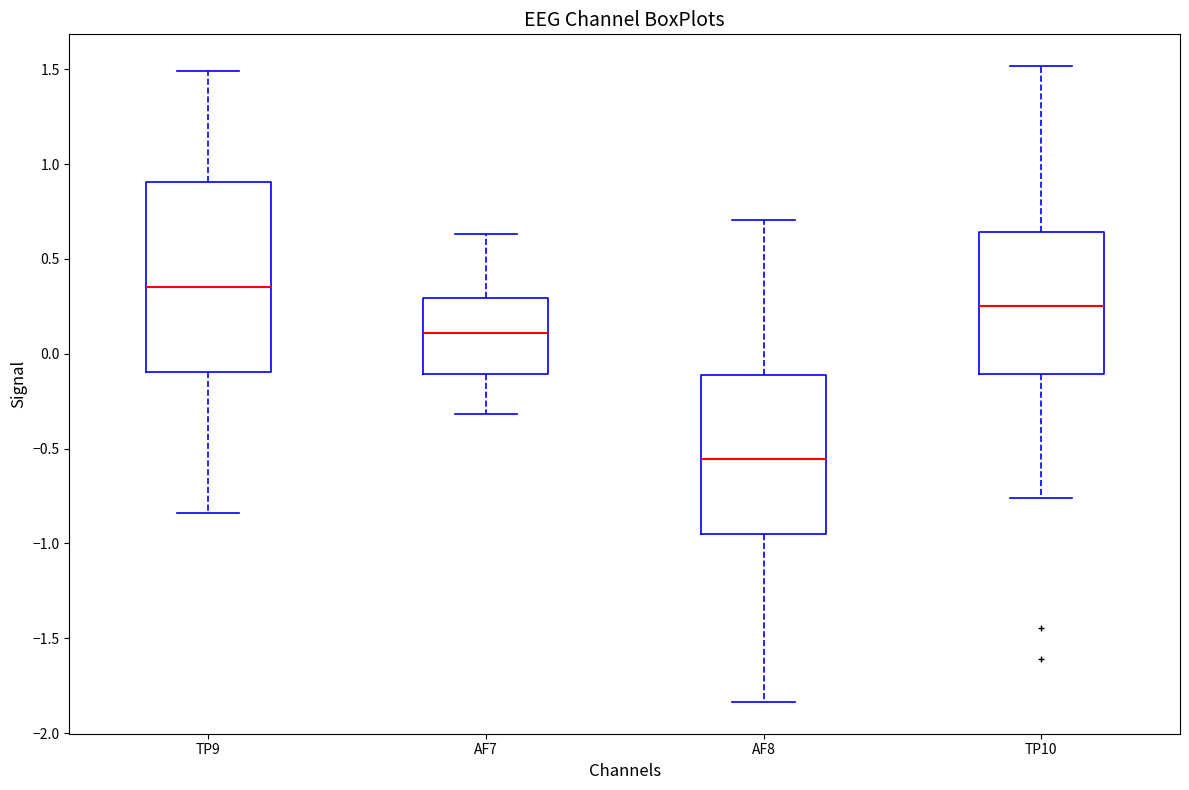

Reading left to right, transcribe this box plot: for each box, give where its median line is, the range the box spans, and where its two whiskers end, as read against the y-axis. The values are not printed on the chart, so give them approximately, as read against the axis.

TP9: median 0.35, box -0.10 to 0.90, whiskers -0.85 to 1.50
AF7: median 0.10, box -0.10 to 0.30, whiskers -0.30 to 0.65
AF8: median -0.55, box -0.95 to -0.10, whiskers -1.85 to 0.70
TP10: median 0.25, box -0.10 to 0.65, whiskers -0.75 to 1.50